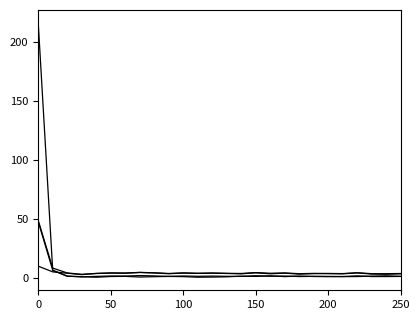

Is this an area chart (filled region under the line)?

No